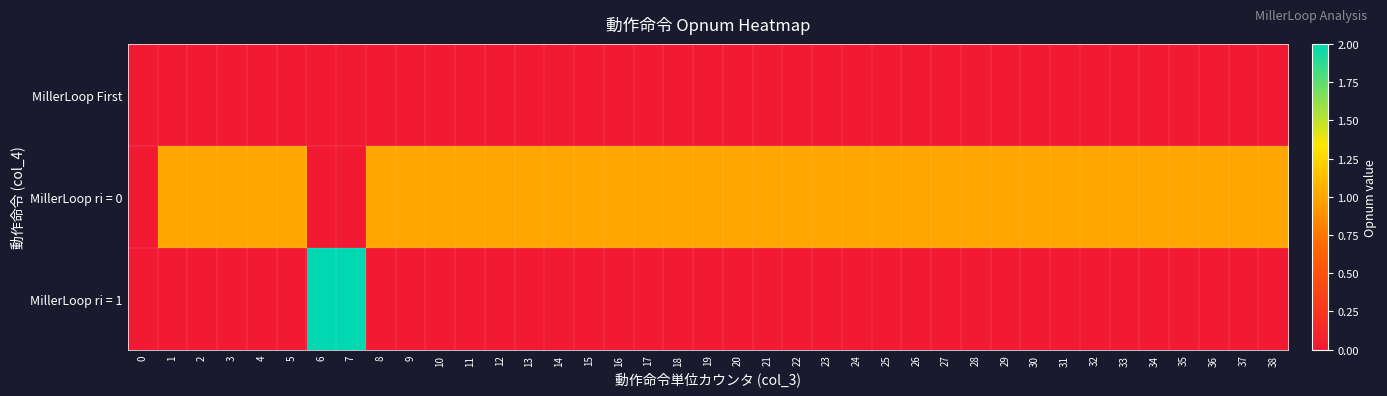

Reading left to right, list all the values displayed in this chart.

MillerLoop First: 0=0	1=0	2=0	3=0	4=0	5=0	6=0	7=0	8=0	9=0	10=0	11=0	12=0	13=0	14=0	15=0	16=0	17=0	18=0	19=0	20=0	21=0	22=0	23=0	24=0	25=0	26=0	27=0	28=0	29=0	30=0	31=0	32=0	33=0	34=0	35=0	36=0	37=0	38=0
MillerLoop ri = 0: 0=0	1=1	2=1	3=1	4=1	5=1	6=0	7=0	8=1	9=1	10=1	11=1	12=1	13=1	14=1	15=1	16=1	17=1	18=1	19=1	20=1	21=1	22=1	23=1	24=1	25=1	26=1	27=1	28=1	29=1	30=1	31=1	32=1	33=1	34=1	35=1	36=1	37=1	38=1
MillerLoop ri = 1: 0=0	1=0	2=0	3=0	4=0	5=0	6=2	7=2	8=0	9=0	10=0	11=0	12=0	13=0	14=0	15=0	16=0	17=0	18=0	19=0	20=0	21=0	22=0	23=0	24=0	25=0	26=0	27=0	28=0	29=0	30=0	31=0	32=0	33=0	34=0	35=0	36=0	37=0	38=0